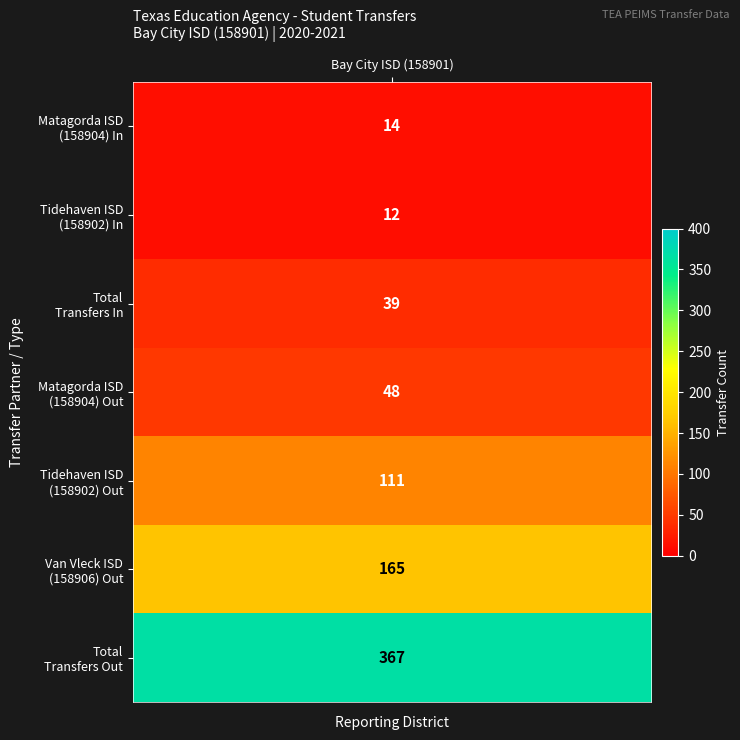

What is the minimum value shown in the chart?

12